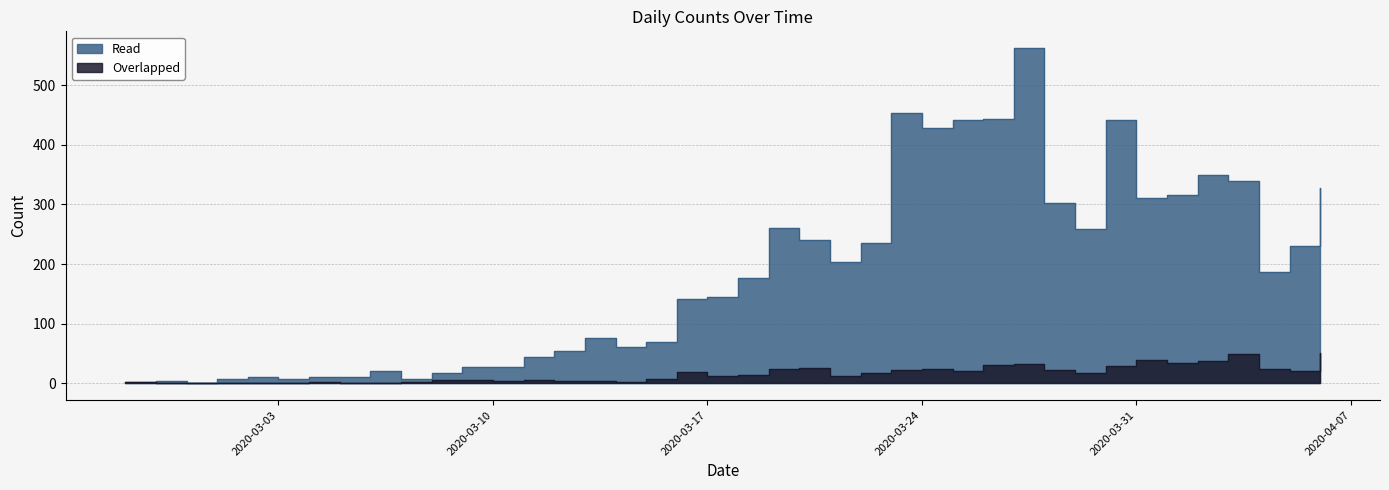

Reading right to left, what are all the values shown in this chart?

0: 328	230	187	340	350	316	310	442	258	303	562	444	442	428	454	236	204	241	261	177	145	142	69	61	76	54	44	28	27	18	7	21	11	10	8	10	7	1	4	2
1: 51	20	24	49	37	35	39	29	17	23	33	31	21	24	23	17	13	25	24	14	12	19	8	3	4	4	5	4	5	5	3	1	1	3	0	1	1	0	0	2